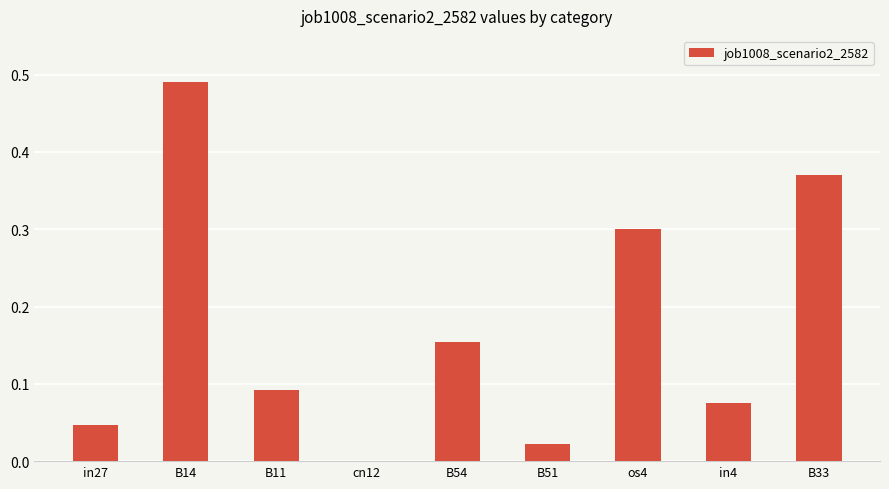

True or false: the data shows 0.5 at B33.

False